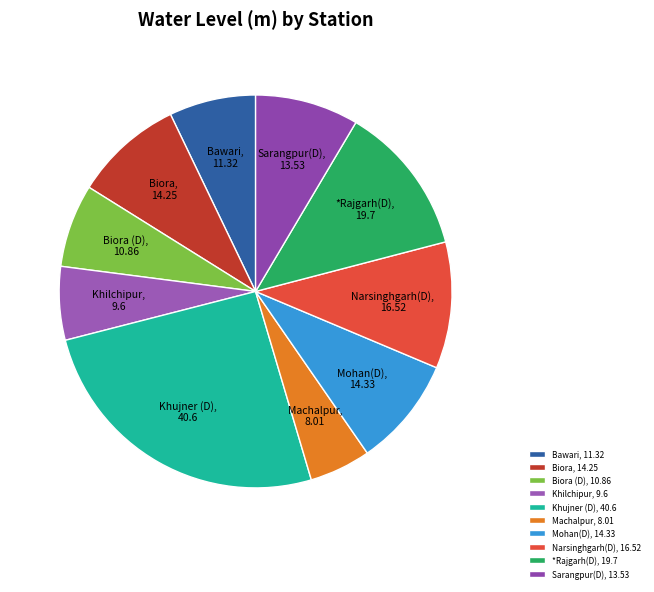

The Biora slice represents 18% of the pie. True or false?

False